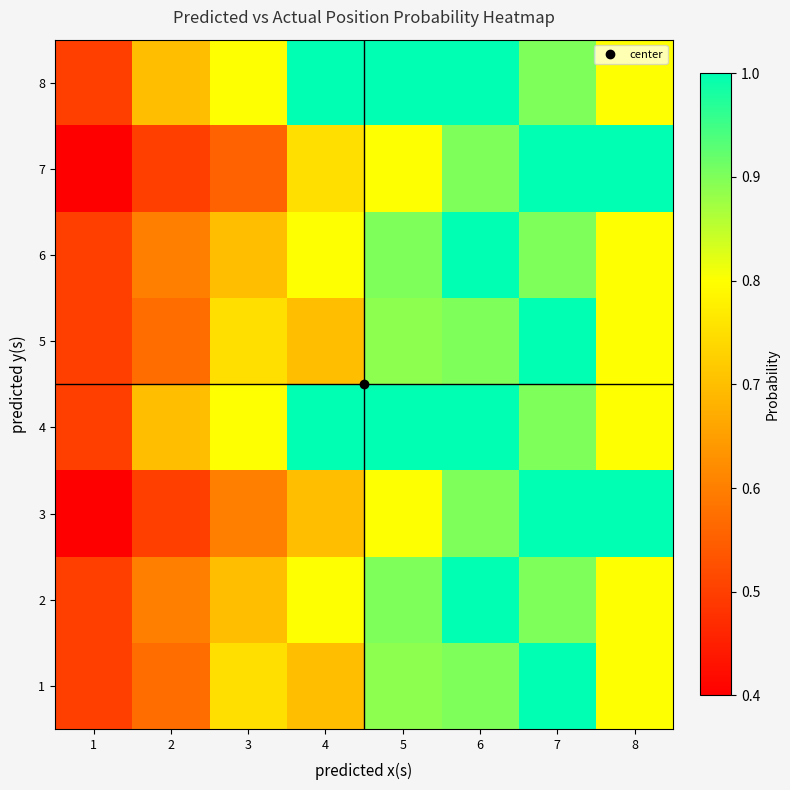

Reading left to right, extract all data points from this chart.

1: 1=0.5	2=0.6	3=0.8	4=0.7	5=0.9	6=0.9	7=1.0	8=0.8
2: 1=0.5	2=0.6	3=0.7	4=0.8	5=0.9	6=1.0	7=0.9	8=0.8
3: 1=0.4	2=0.5	3=0.6	4=0.7	5=0.8	6=0.9	7=1.0	8=1.0
4: 1=0.5	2=0.7	3=0.8	4=1.0	5=1.0	6=1.0	7=0.9	8=0.8
5: 1=0.5	2=0.6	3=0.8	4=0.7	5=0.9	6=0.9	7=1.0	8=0.8
6: 1=0.5	2=0.6	3=0.7	4=0.8	5=0.9	6=1.0	7=0.9	8=0.8
7: 1=0.4	2=0.5	3=0.6	4=0.8	5=0.8	6=0.9	7=1.0	8=1.0
8: 1=0.5	2=0.7	3=0.8	4=1.0	5=1.0	6=1.0	7=0.9	8=0.8